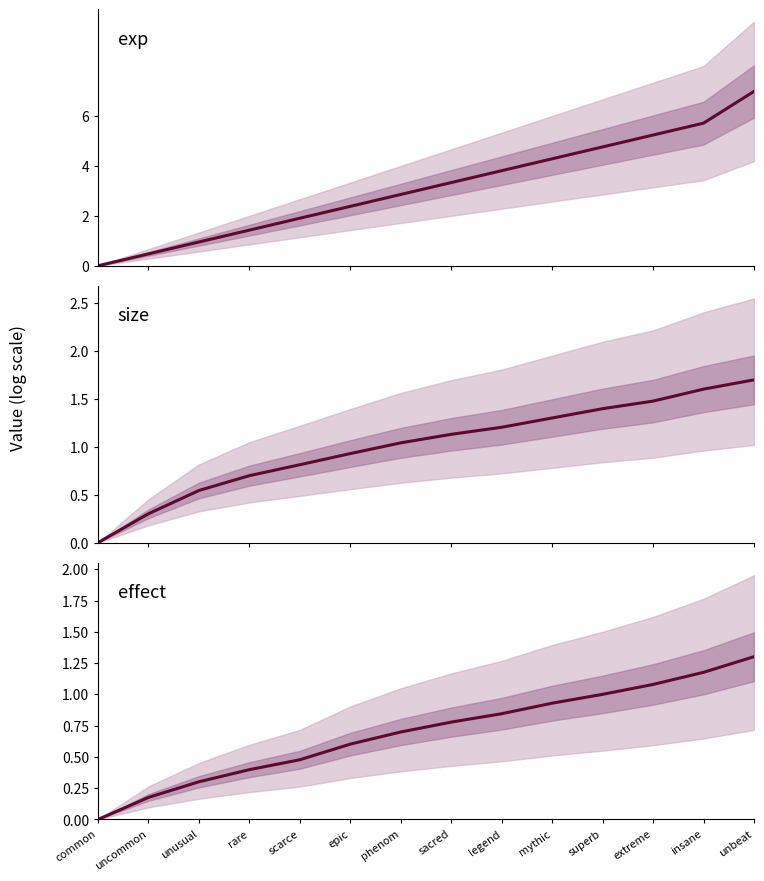

What is the sum of all size values?

14.1